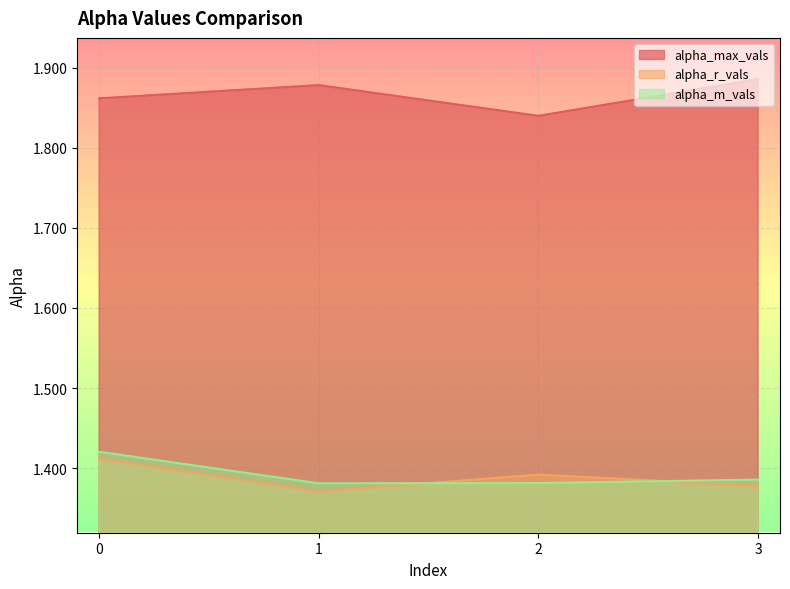

Reading left to right, extract all data points from this chart.

alpha_max_vals: 1.9	1.9	1.8	1.9
alpha_r_vals: 1.4	1.4	1.4	1.4
alpha_m_vals: 1.4	1.4	1.4	1.4